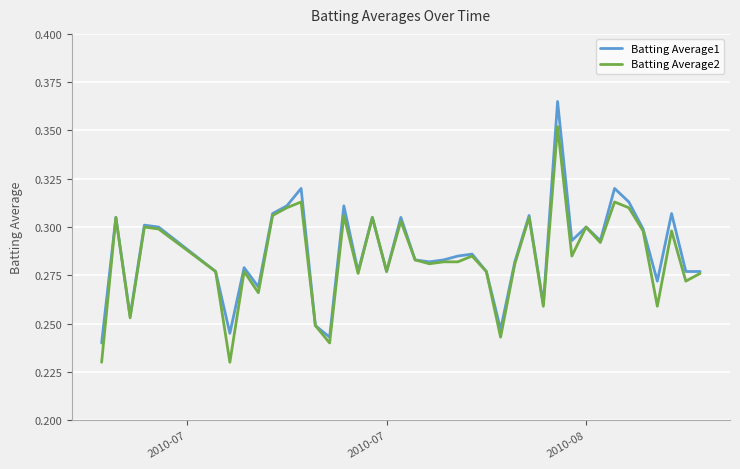

Rank the series by their maximum value, from highest to lowest.

Batting Average1, Batting Average2